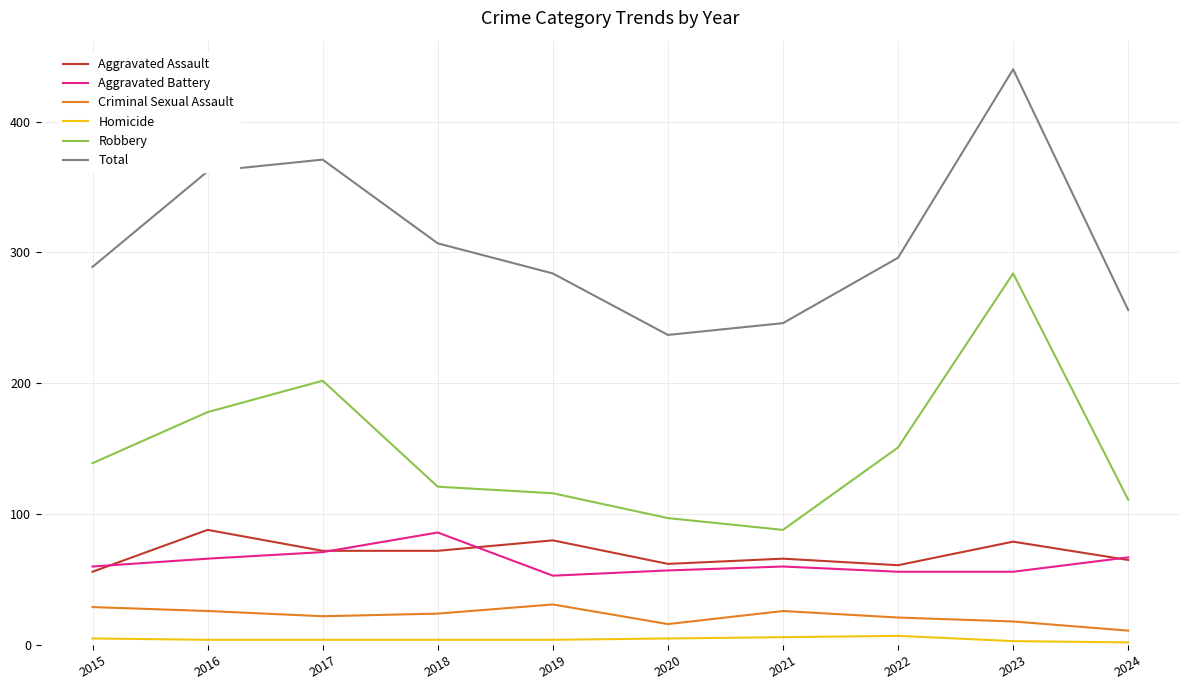

At which category is the sum across all series the highest?

2023